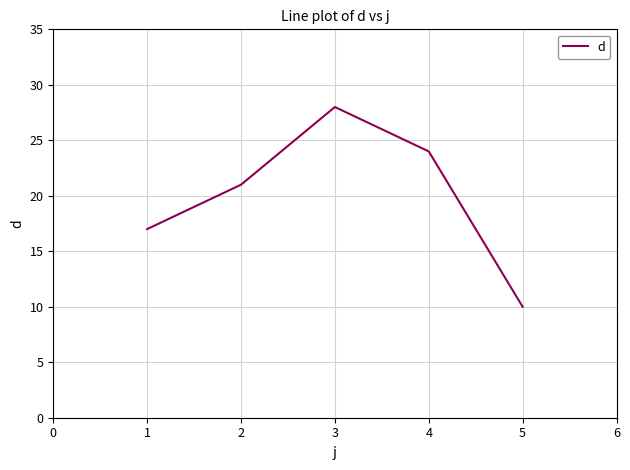

Count the values in the range 17 to 24.

3